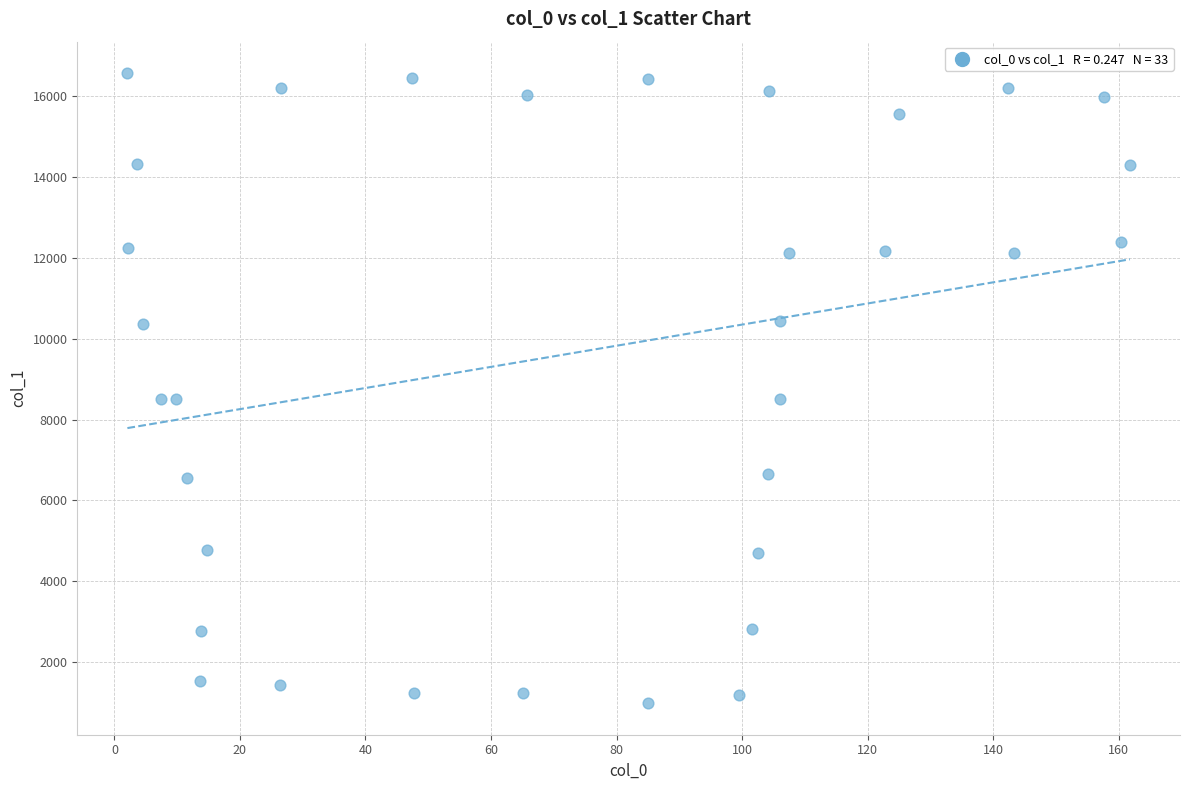

What is the range of Y values (max minus min)?

15567.1